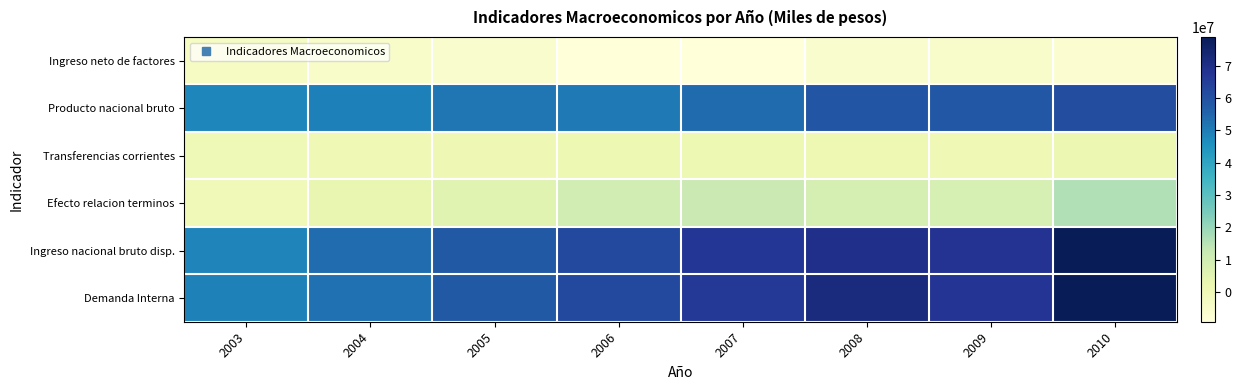

Between 2005 and 2009, which series saw the biggest shift?

Ingreso nacional bruto disp.